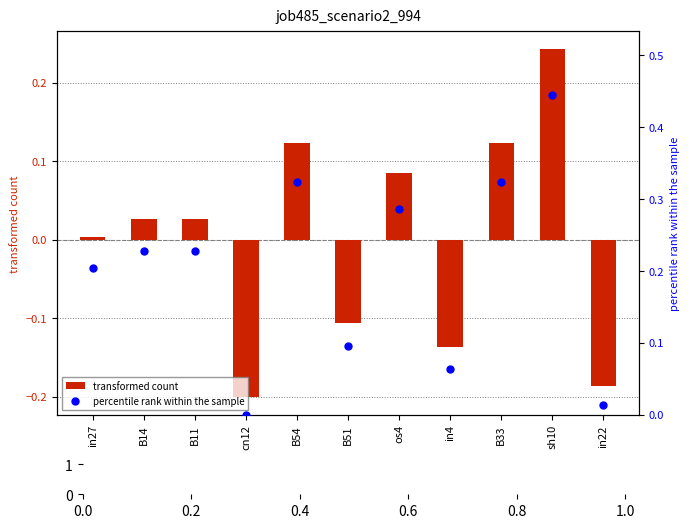

Which series has the largest total across all categories?

percentile rank within the sample